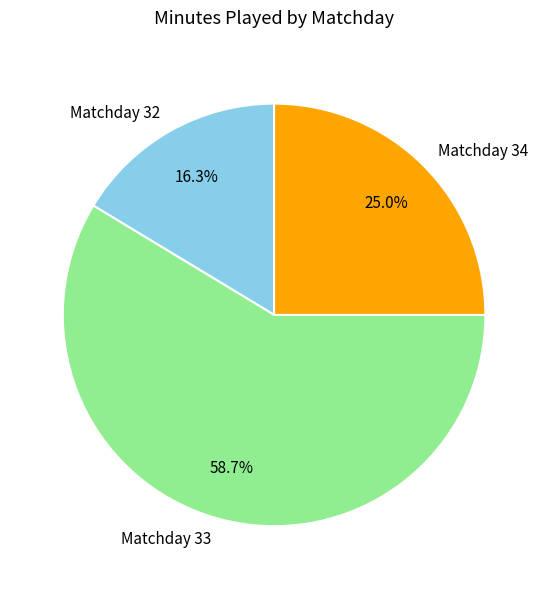

To the nearest percent, what is the difference between the largest and smallest slice percentages?

42%